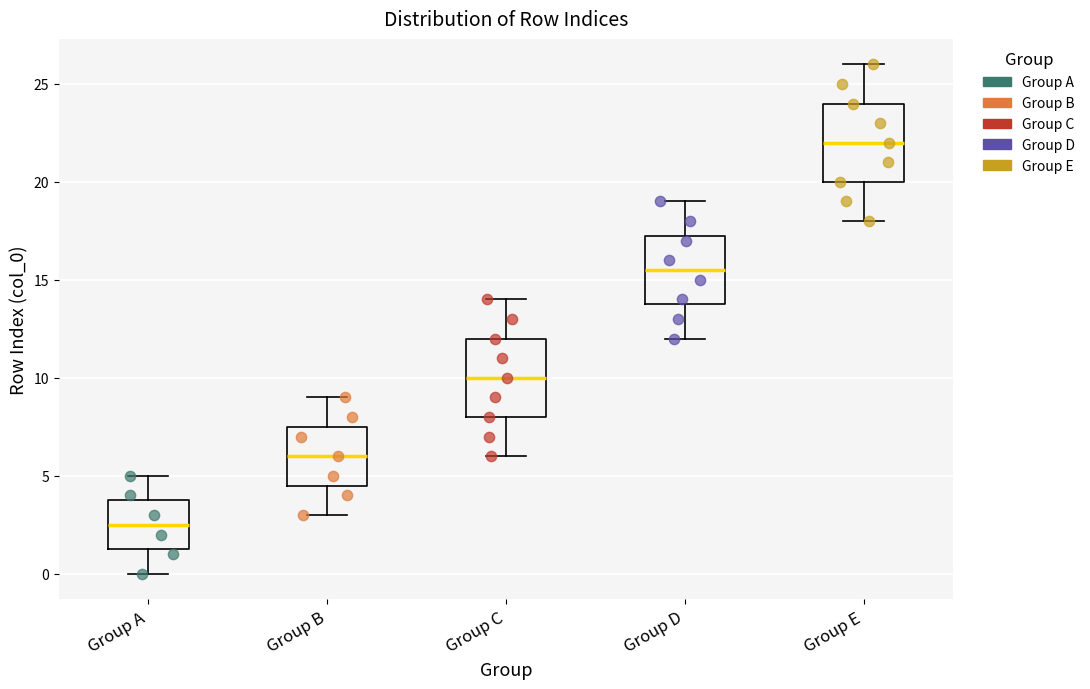

Which box's median line is the lowest?

Group A